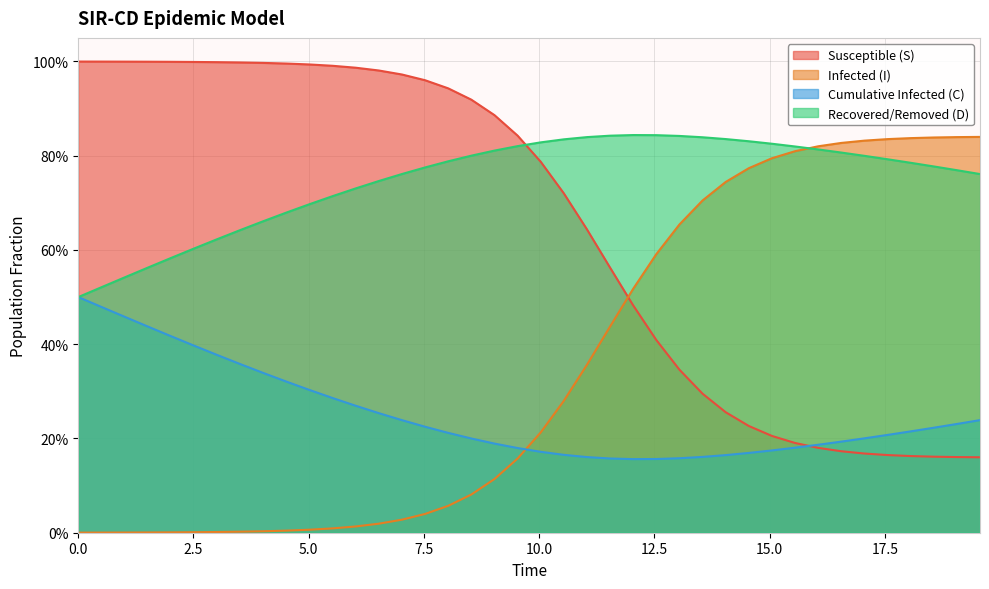

What are all the series names shown in the legend?

Susceptible (S), Infected (I), Cumulative Infected (C), Recovered/Removed (D)